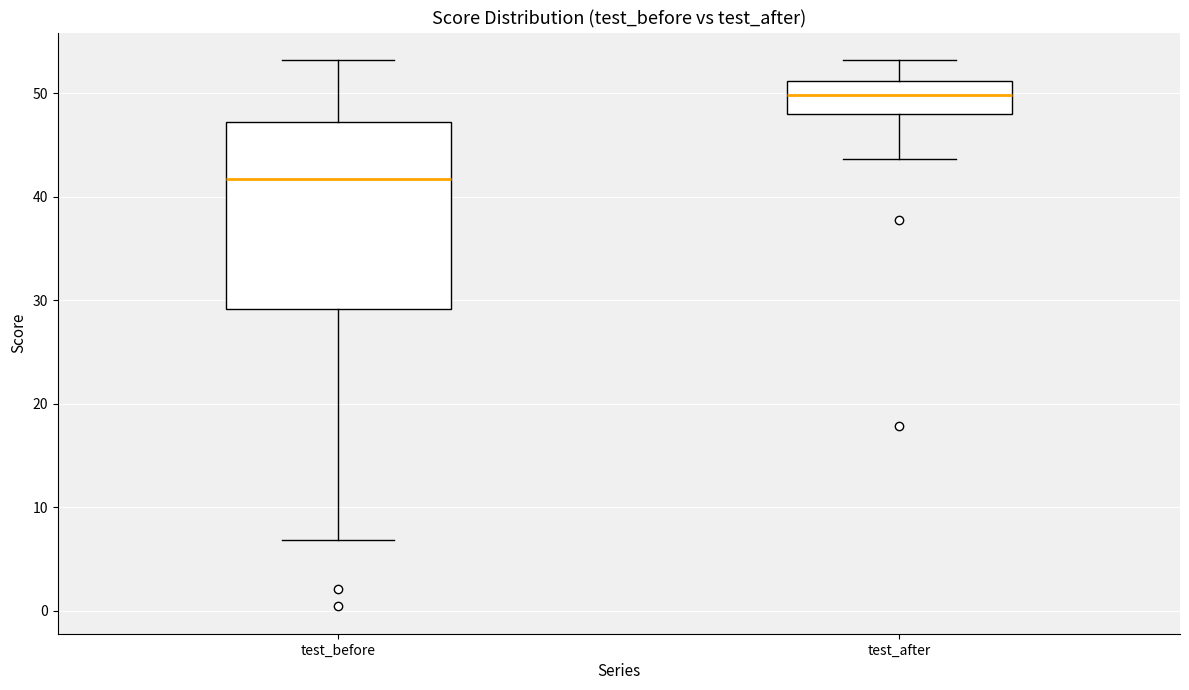

Which box's median line is the highest?

test_after